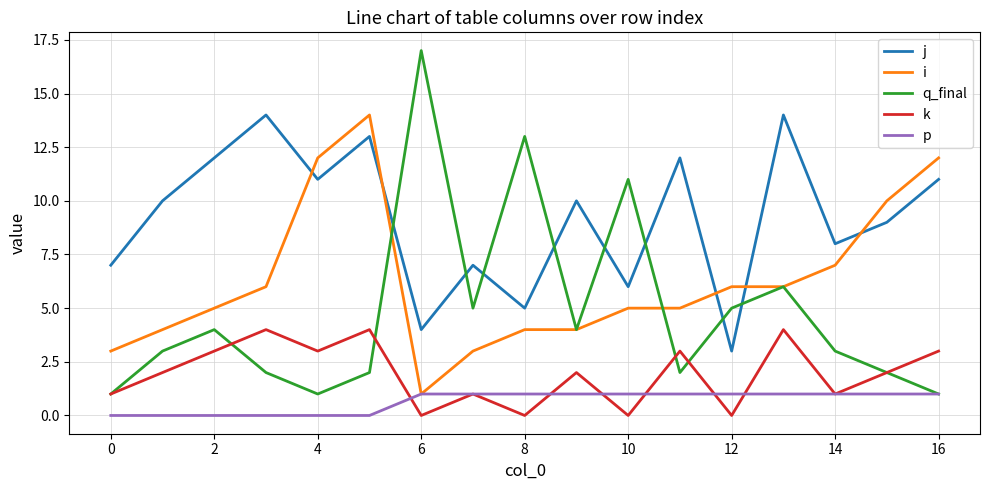

True or false: j and k intersect in this chart.

False